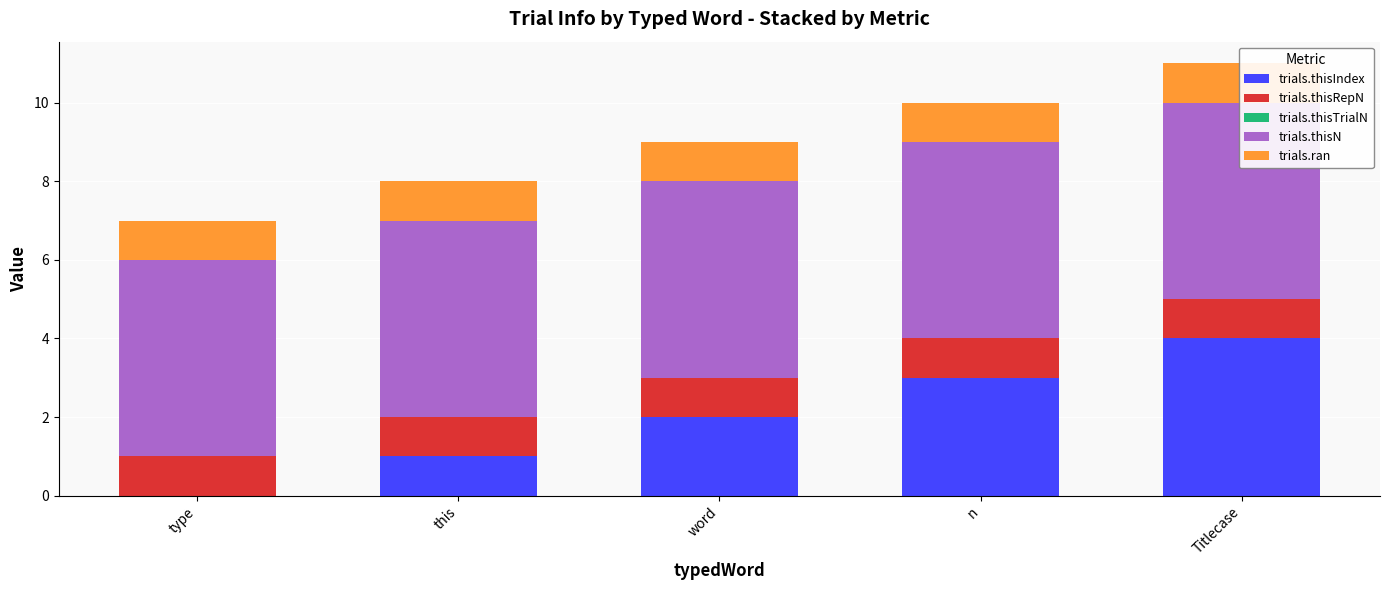

At which label does trials.thisIndex reach its minimum?

type